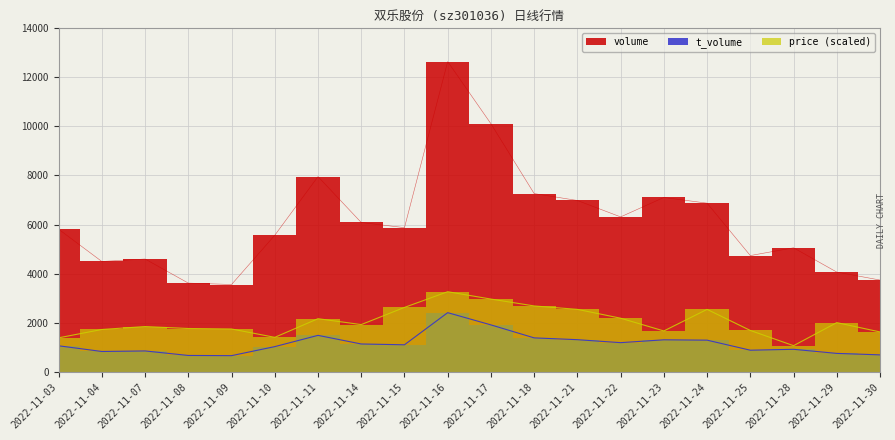

Between 2022-11-14 and 2022-11-17, which is larger?

2022-11-17